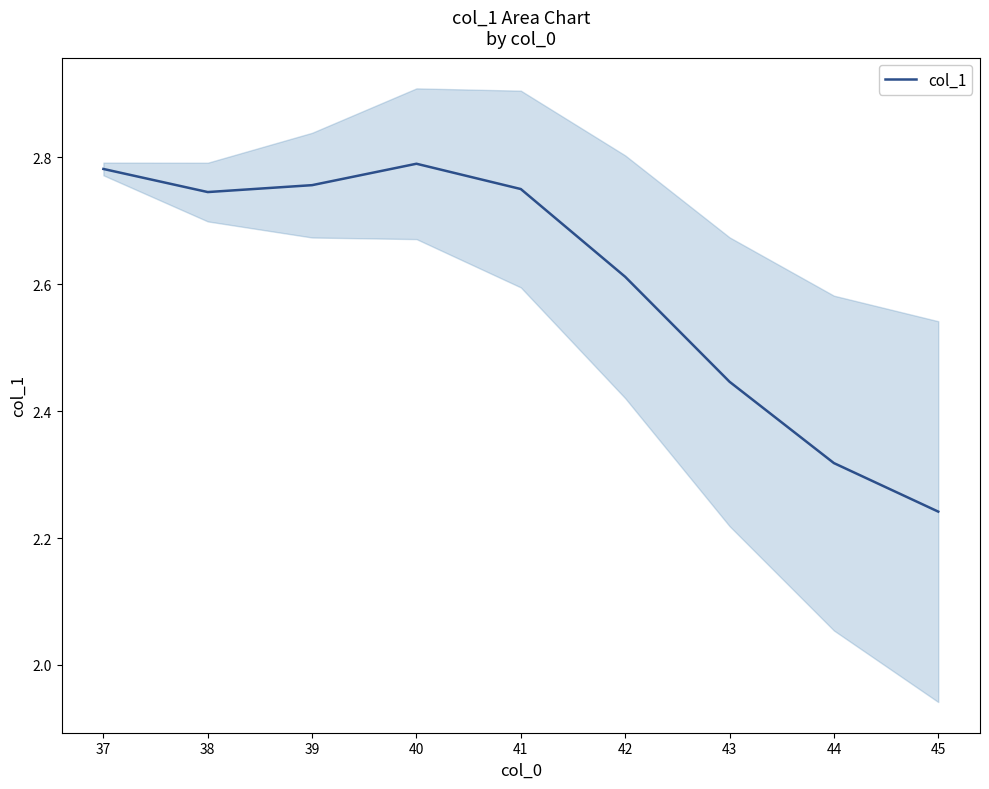

Is it true that col_1 equals 1.4 at 37?

False